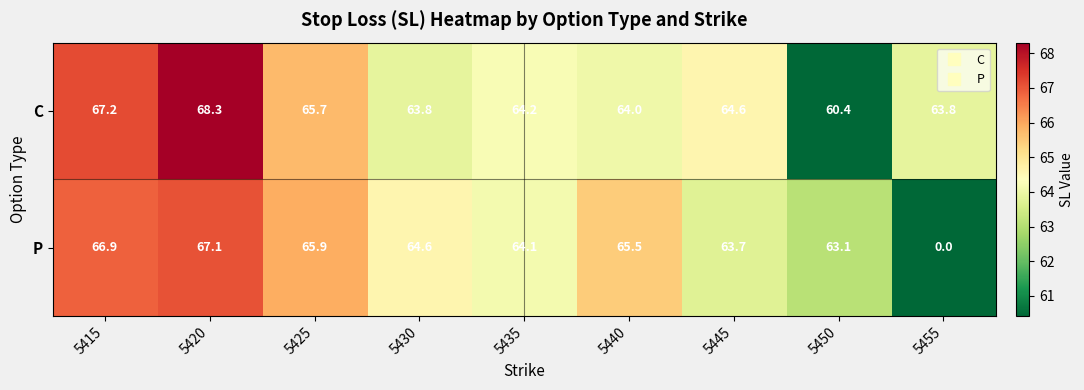

What is the greatest value displayed?

68.3